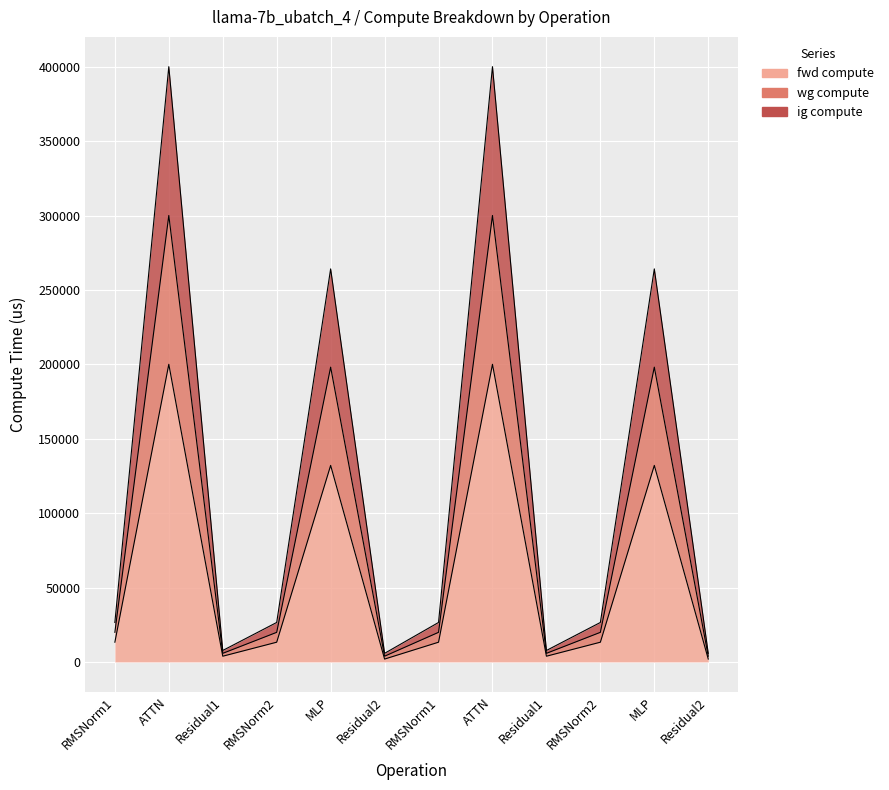

What is the sum of the fwd compute values at RMSNorm1 and MLP?

145404.0